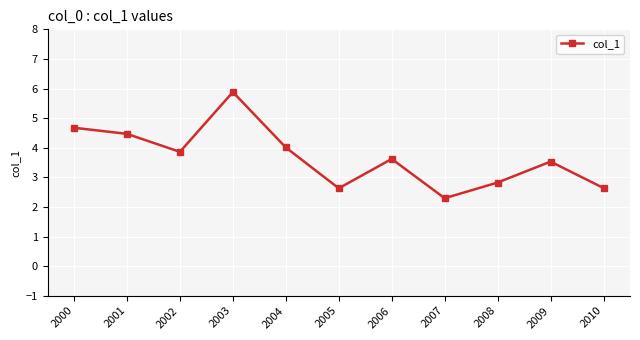

What is the minimum value shown in the chart?

2.3